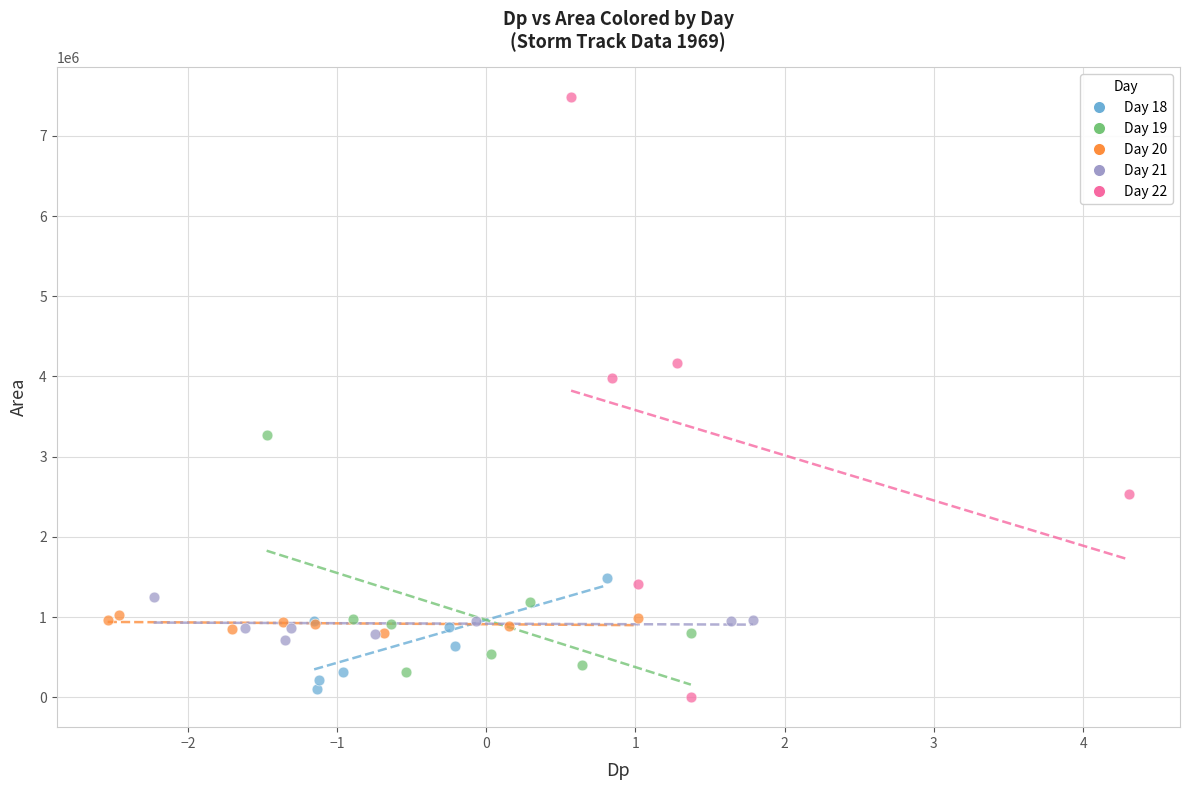

Which series reaches the maximum Y coordinate?

Day 22